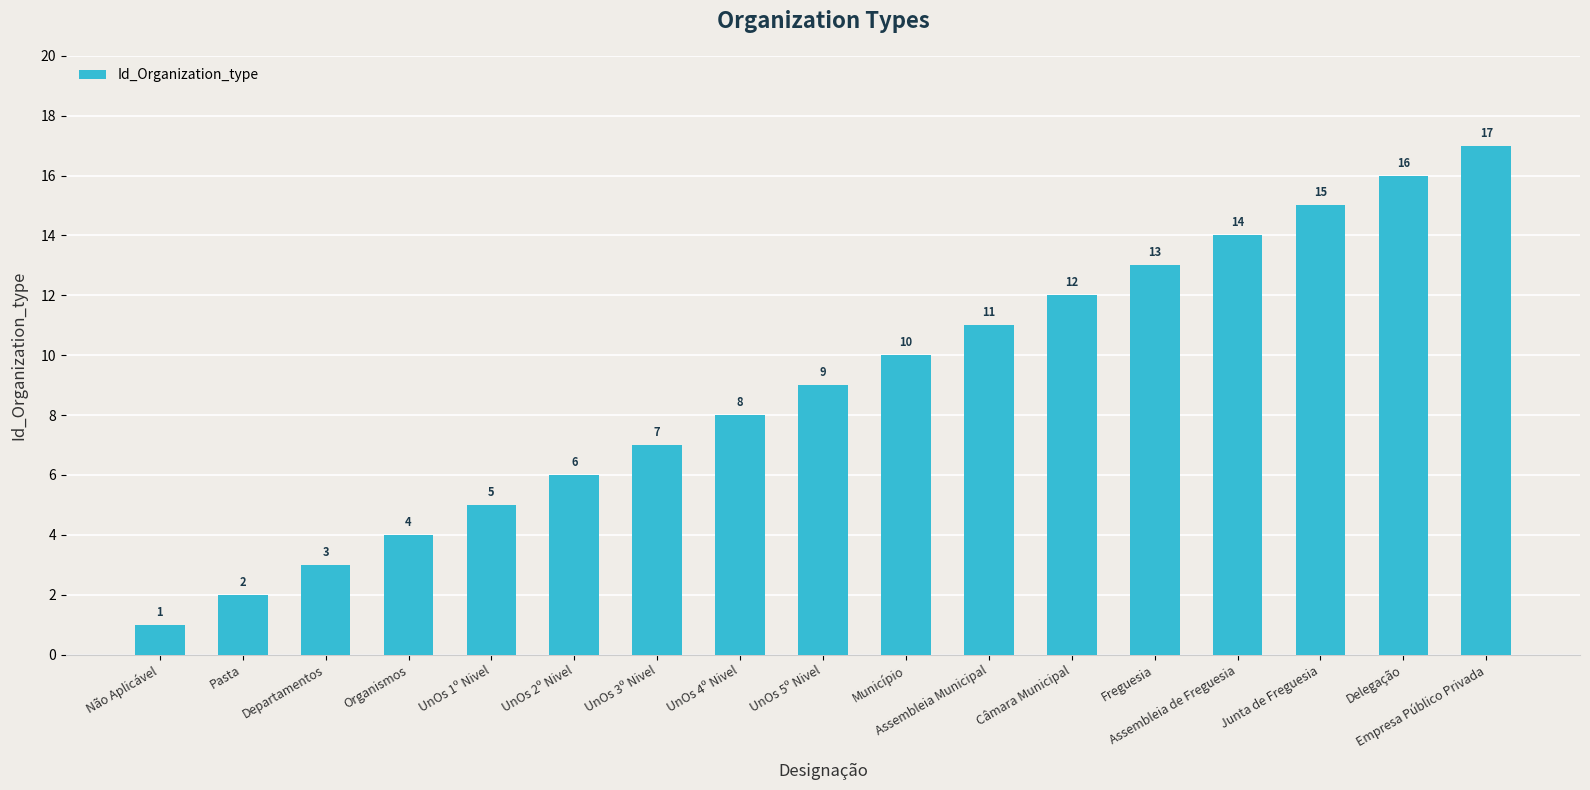

Reading left to right, list all the values displayed in this chart.

1	2	3	4	5	6	7	8	9	10	11	12	13	14	15	16	17